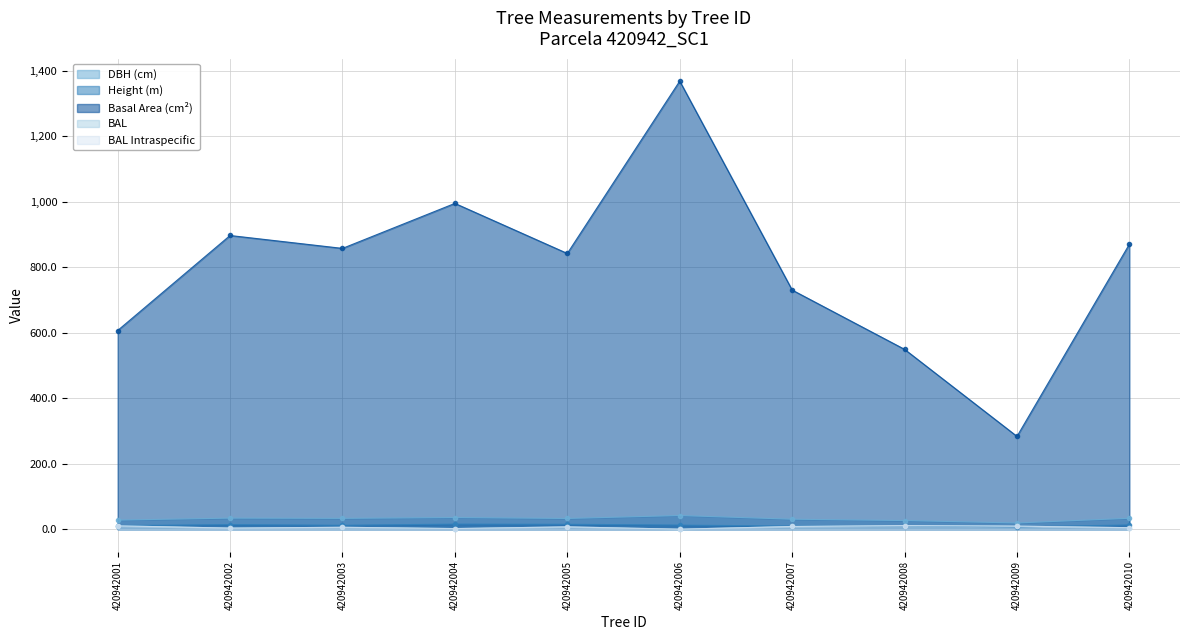

Does the chart display data point markers on the line(s)?

Yes